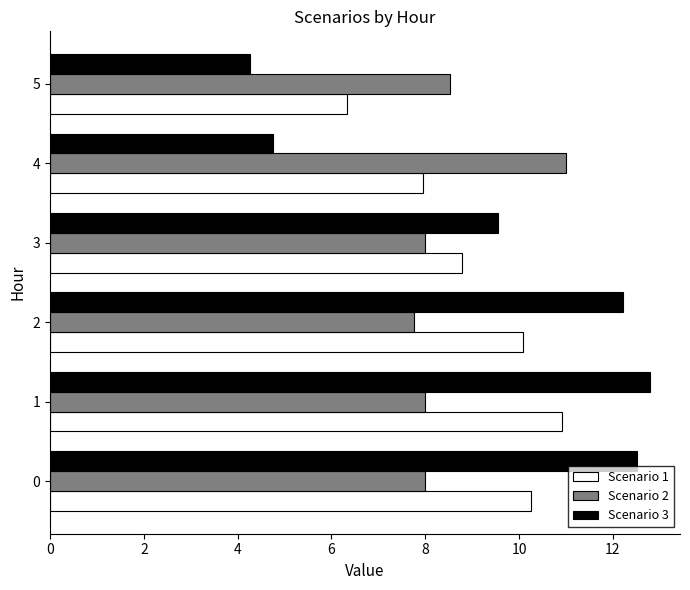

What is the difference between the highest and lowest values at 5?

4.3